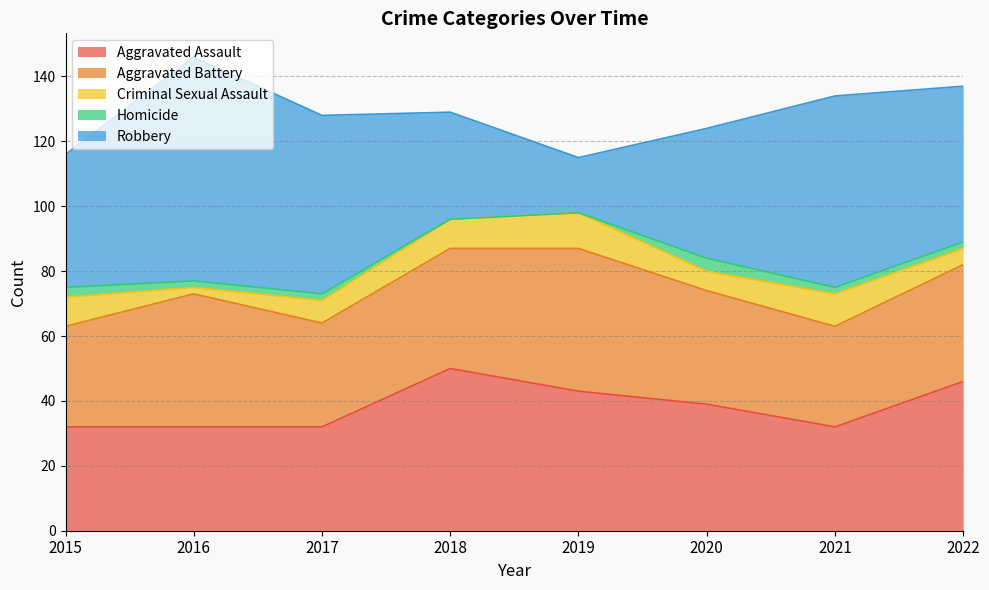

True or false: Criminal Sexual Assault and Homicide intersect in this chart.

False